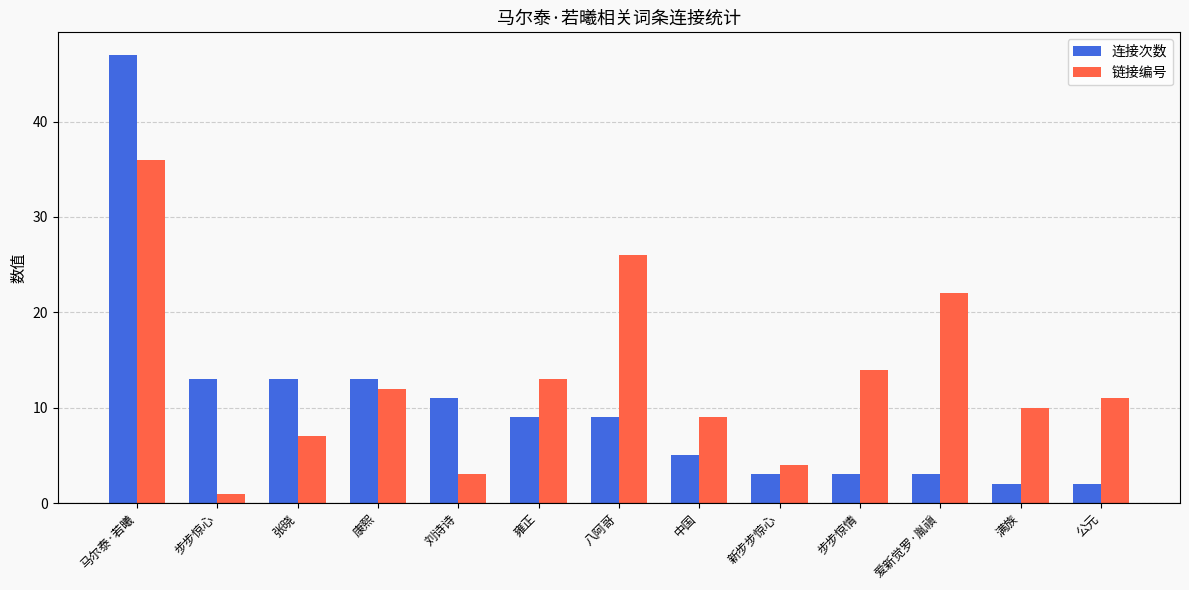

What are all the series names shown in the legend?

连接次数, 链接编号